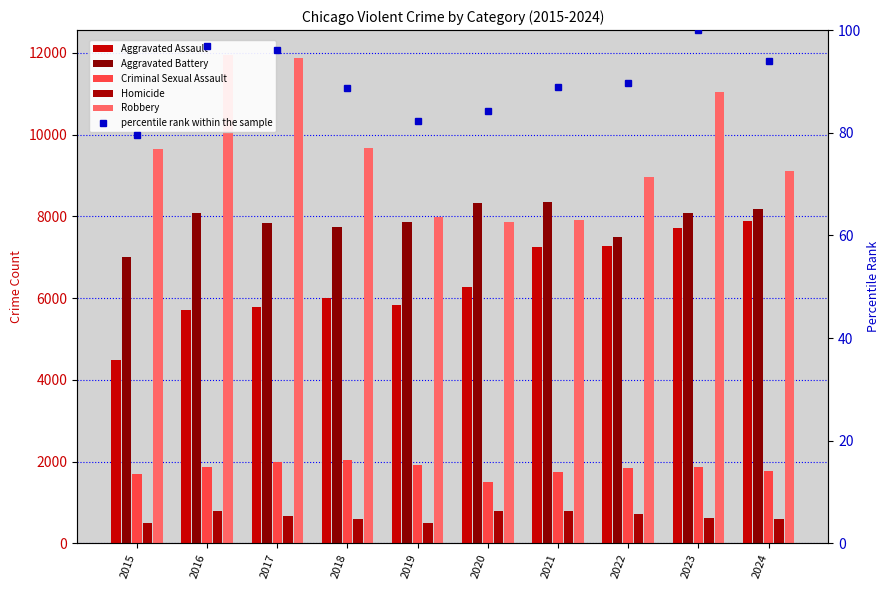

How many values in the percentile rank within the sample series exceed 89?

5